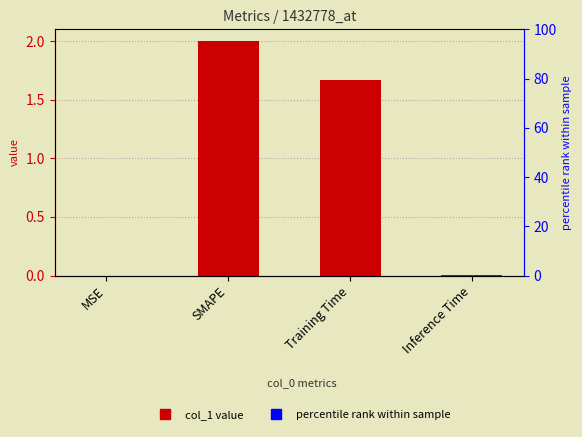

Does the chart contain stacked bars?

No